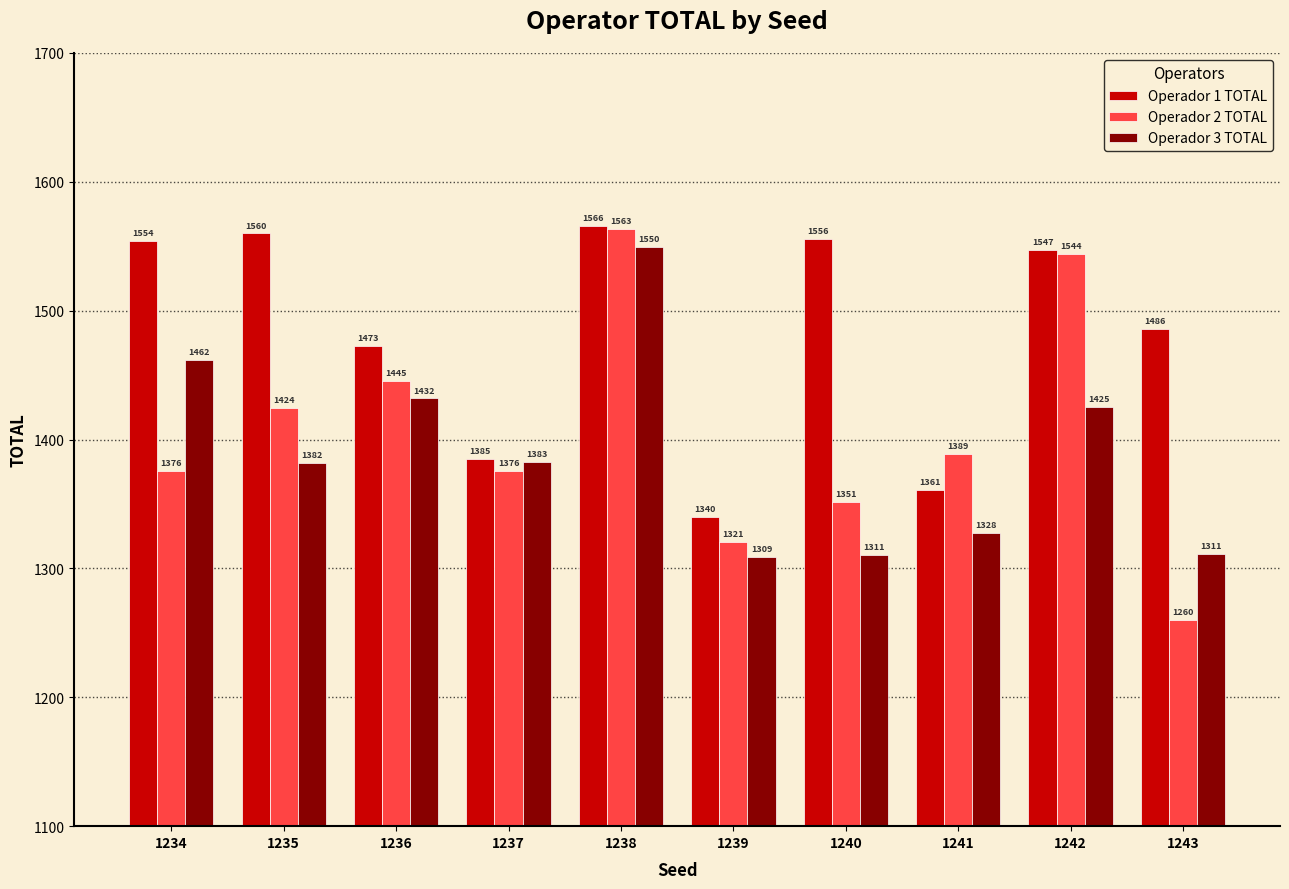

Which series has the largest total across all categories?

Operador 1 TOTAL